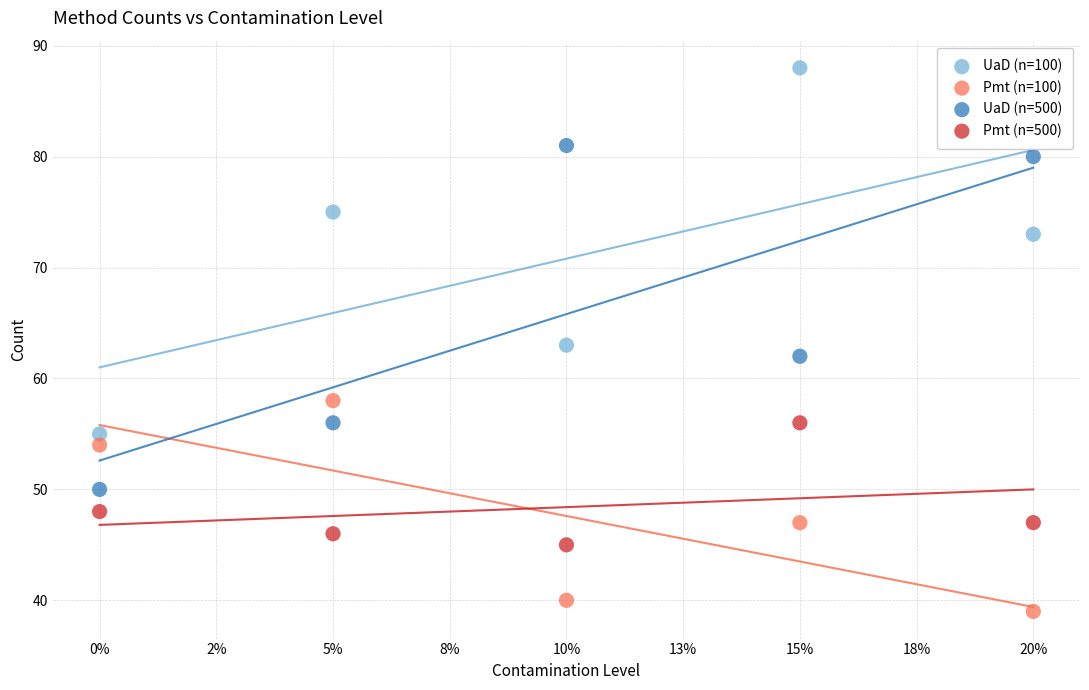

Which series reaches the maximum Y coordinate?

UaD (n=100)